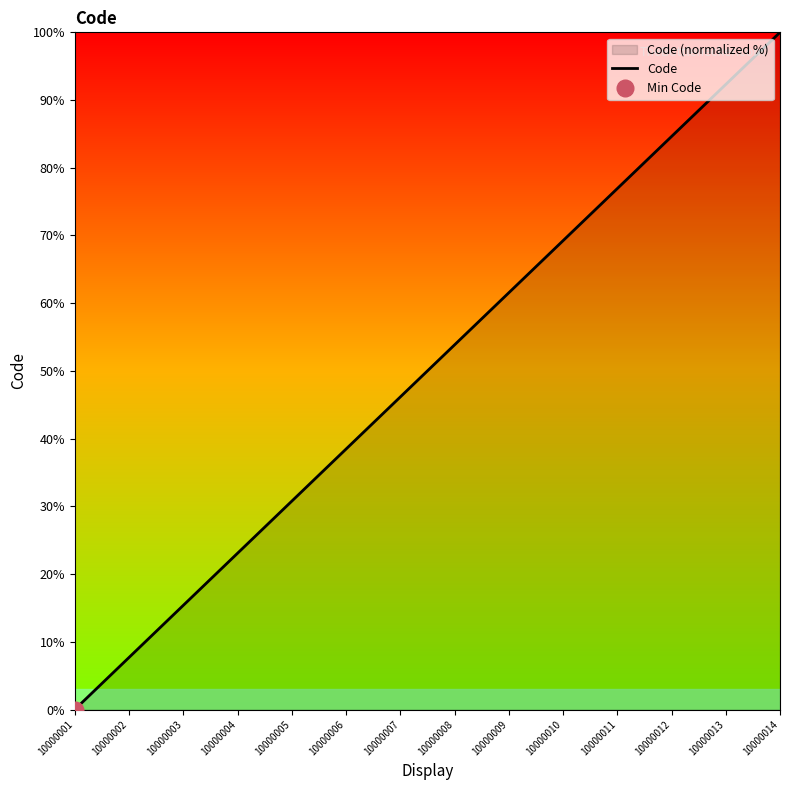

What is the average value?

50.0